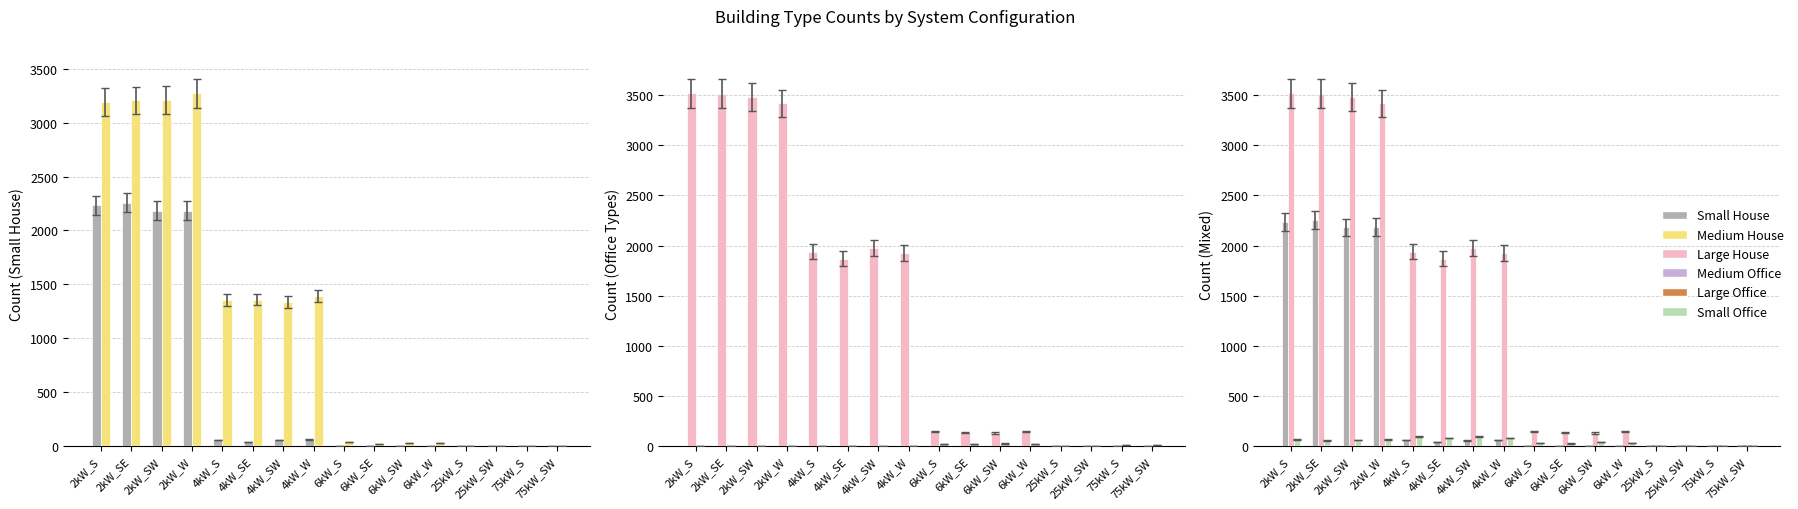

At which label does Large House reach its minimum?

25kW_S